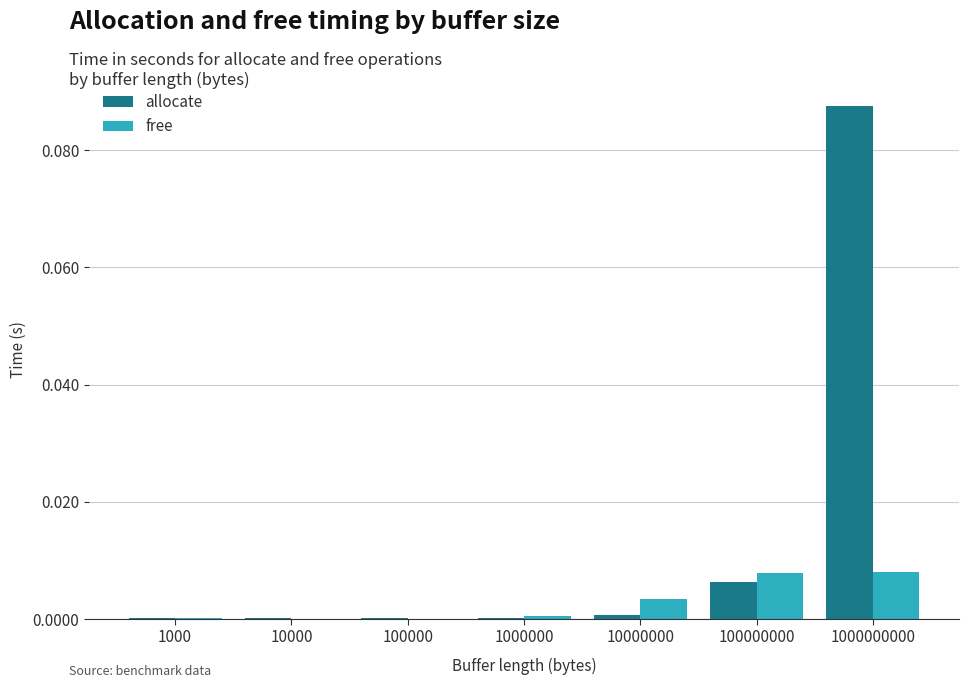

Which category has the highest value across all series?

1000000000